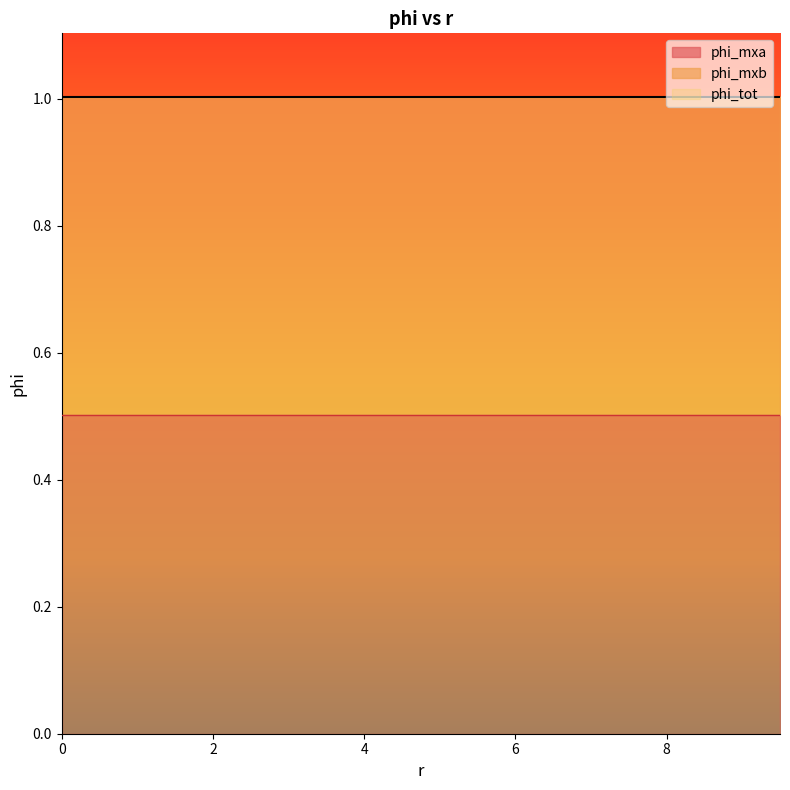

True or false: phi_tot has more than 0 interior local peaks.

False